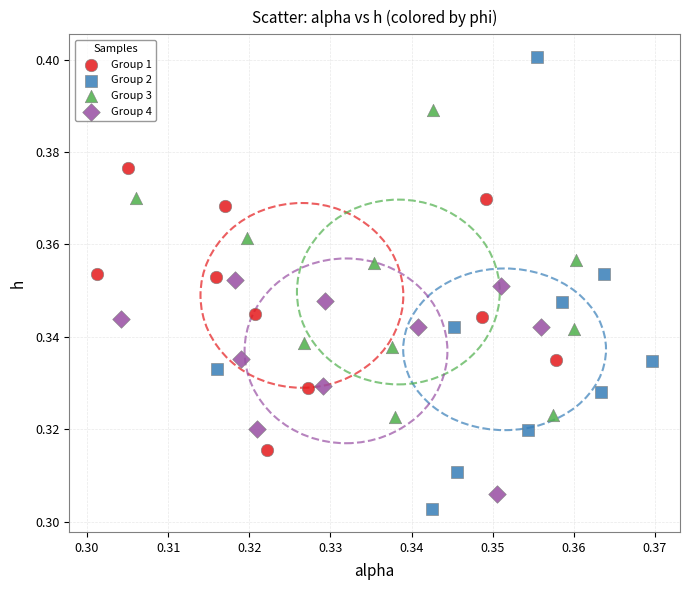

Which series has the widest spread of Y values?

Group 2